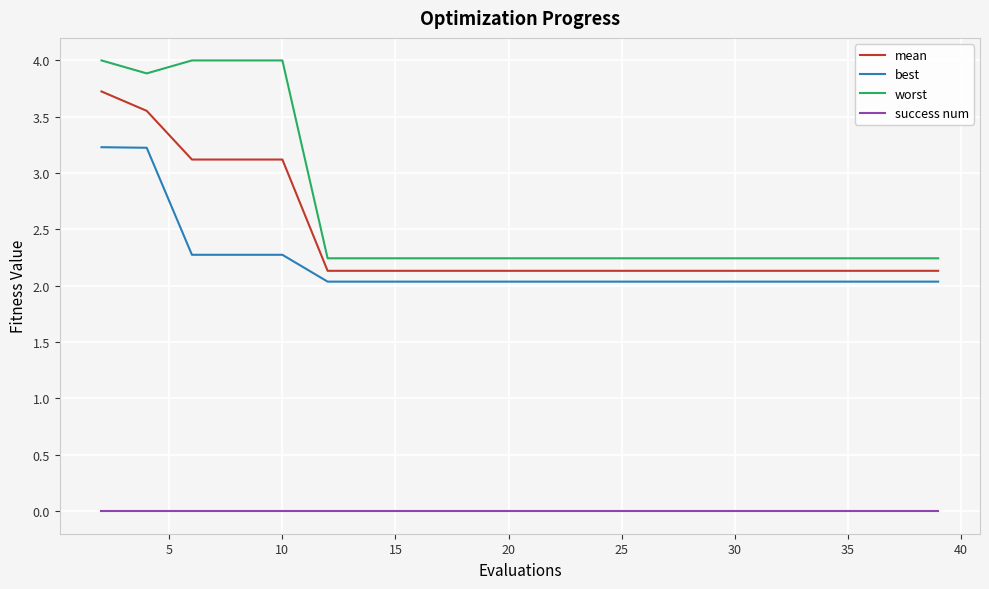

Which series has the largest total across all categories?

worst